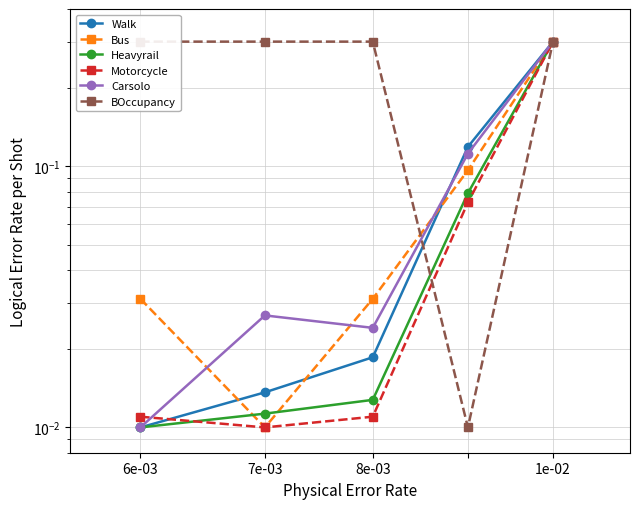

What is the label of the 5th point from the right?

6e-03